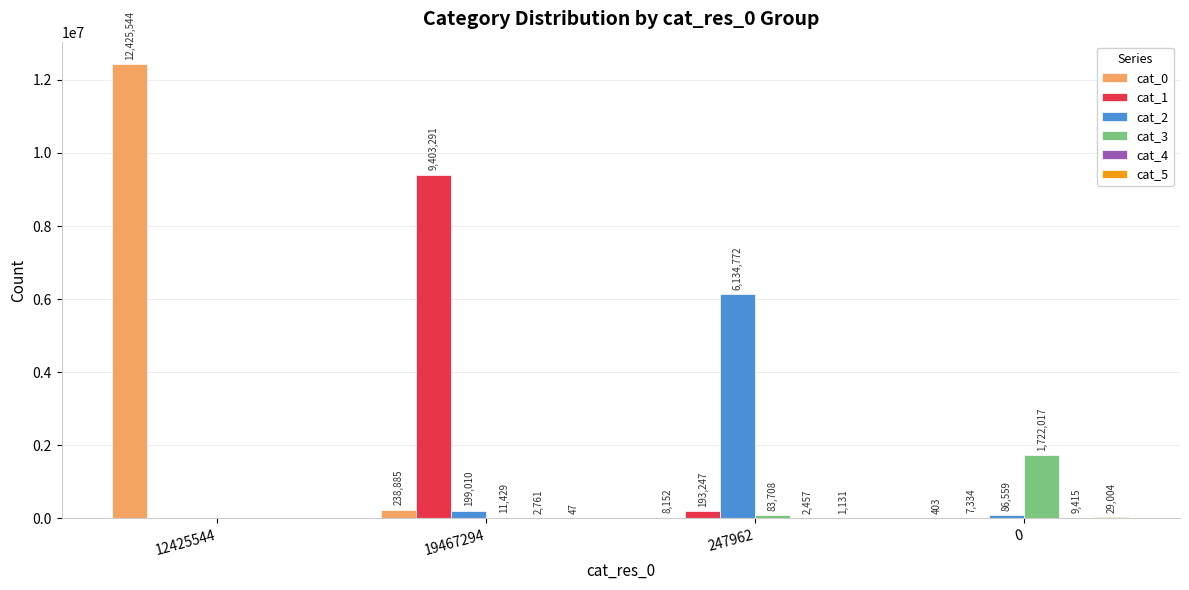

What is the total value across all series at 0?

1854732